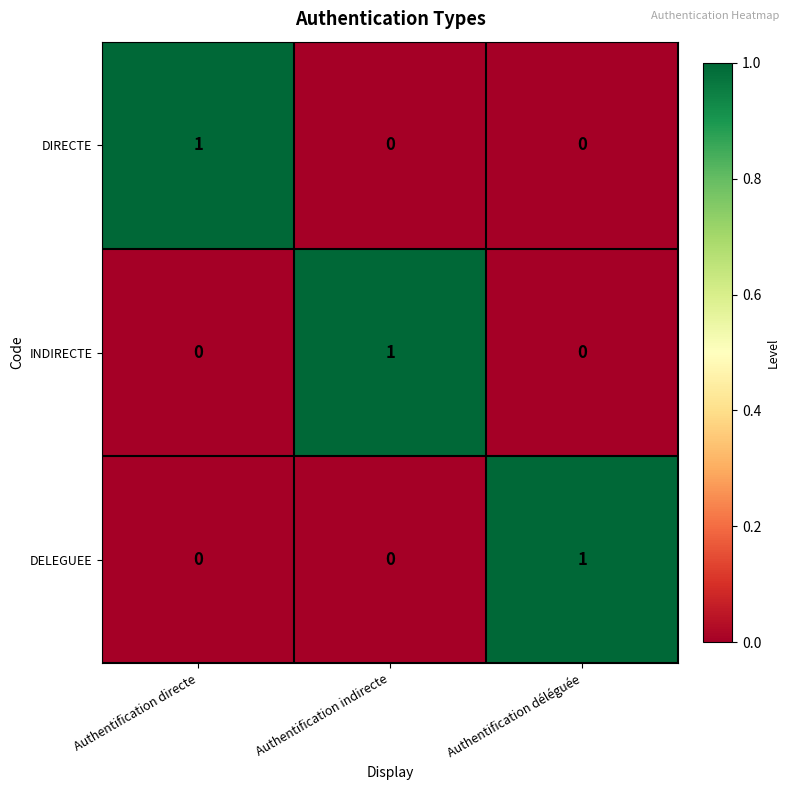

Count the INDIRECTE values in the range 0 to 1.

3